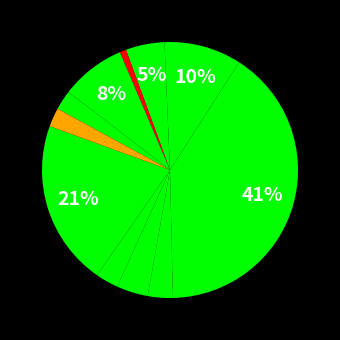

How many segments does this pie chart have?

11